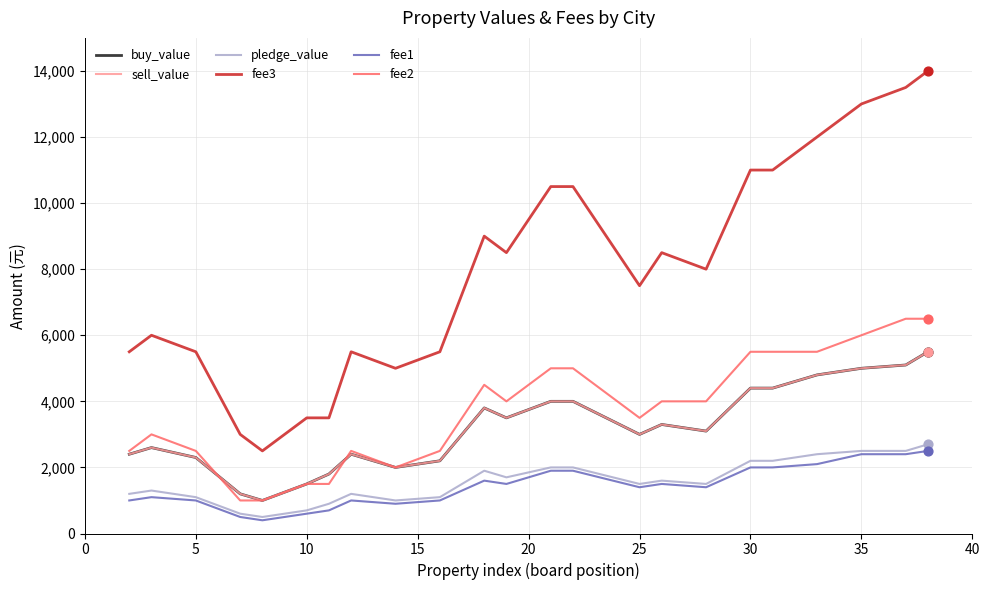

Does the chart have visible grid lines?

Yes